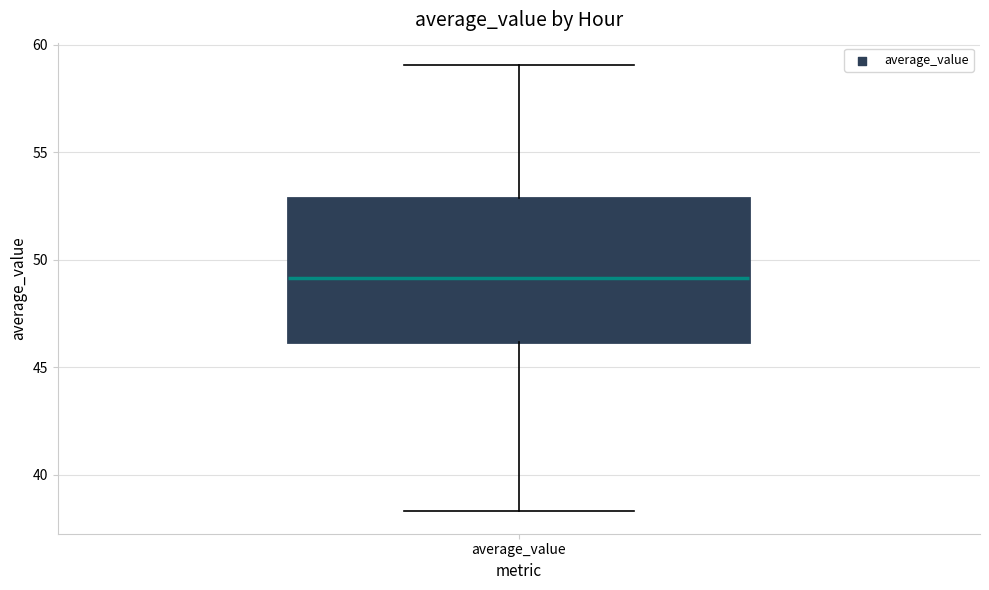

Read this box plot against the y-axis: the position of the median line, the range covered by the box, and the ends of both whiskers. The values are not printed on the chart, so give them approximately, as read against the axis.

median 49.0, box 46.0 to 53.0, whiskers 38.5 to 59.0